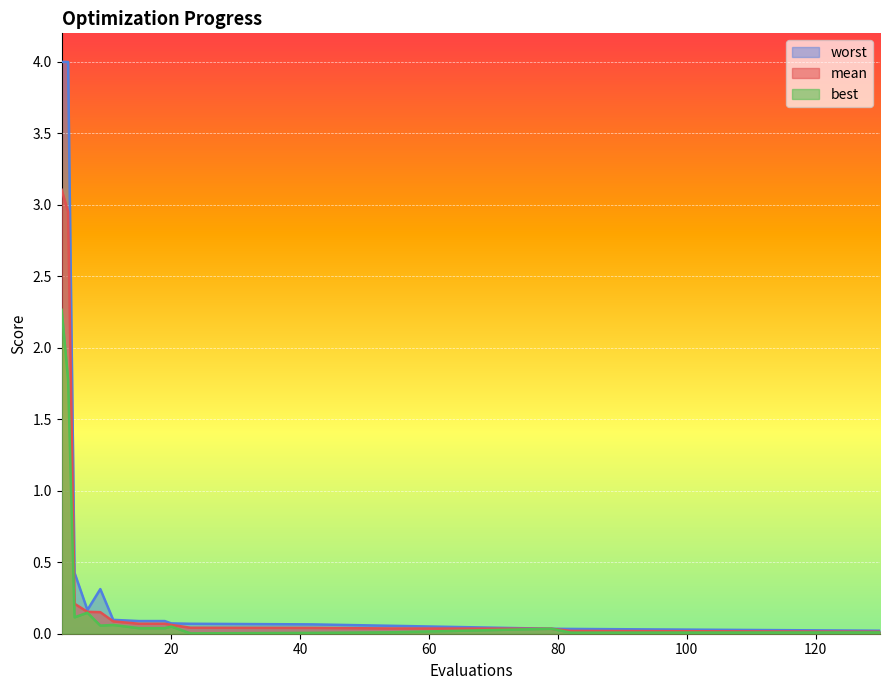

Reading left to right, list all the values displayed in this chart.

mean: 3.1	3.0	0.2	0.2	0.2	0.1	0.1	0.1	0.1	0.0	0.0	0.0	0.0	0.0	0.0
best: 2.3	1.8	0.1	0.1	0.1	0.1	0.0	0.0	0.1	0.0	0.0	0.0	0.0	0.0	0.0
worst: 4.0	4.0	0.4	0.2	0.3	0.1	0.1	0.1	0.1	0.1	0.1	0.1	0.0	0.0	0.0